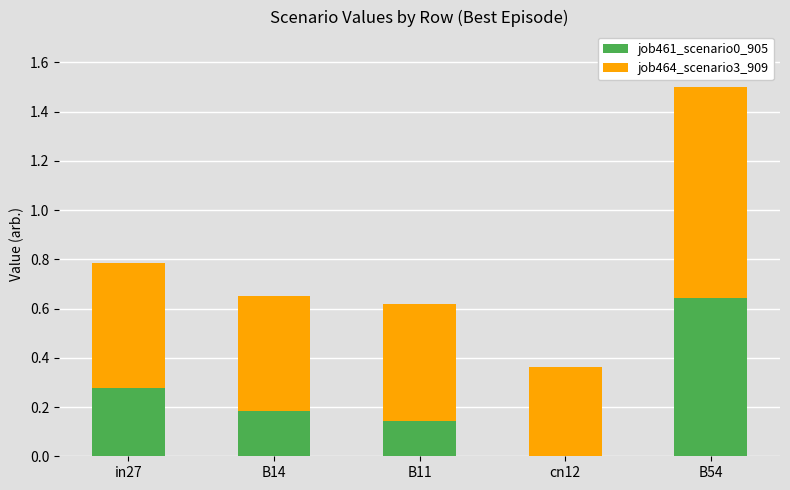

What is the sum of all job461_scenario0_905 values?

1.2